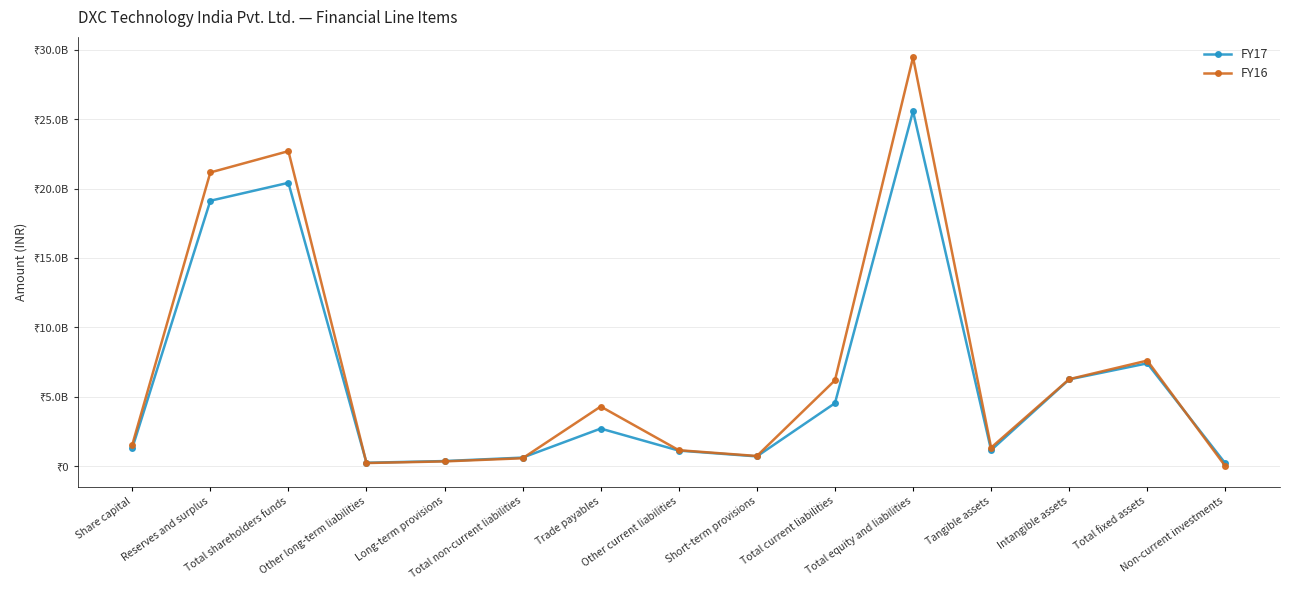

Rank the series at Tangible assets from lowest to highest value.

FY17, FY16